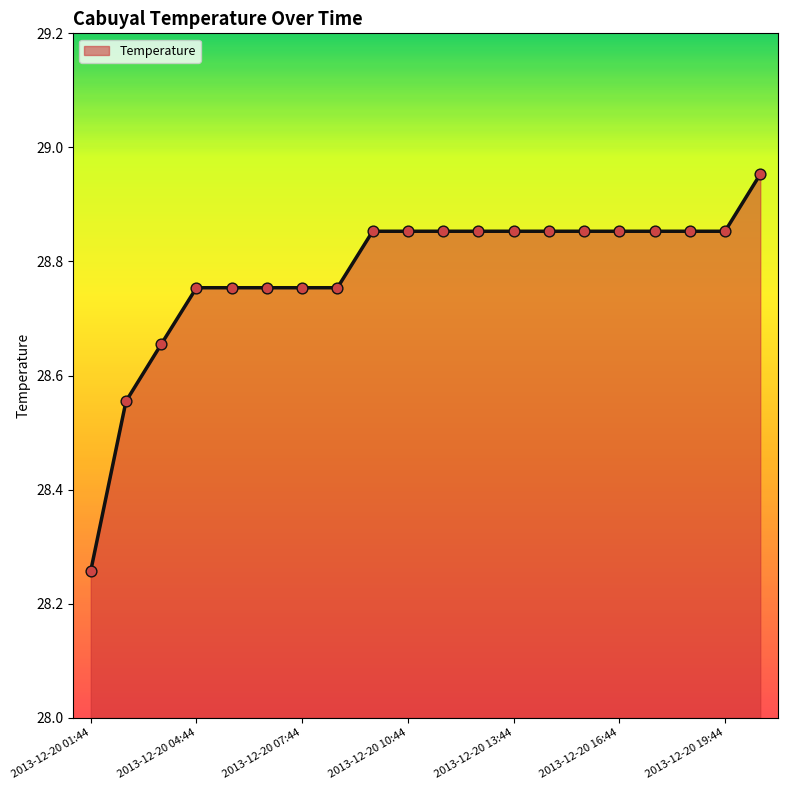

What is the difference between the maximum and minimum values?

0.7